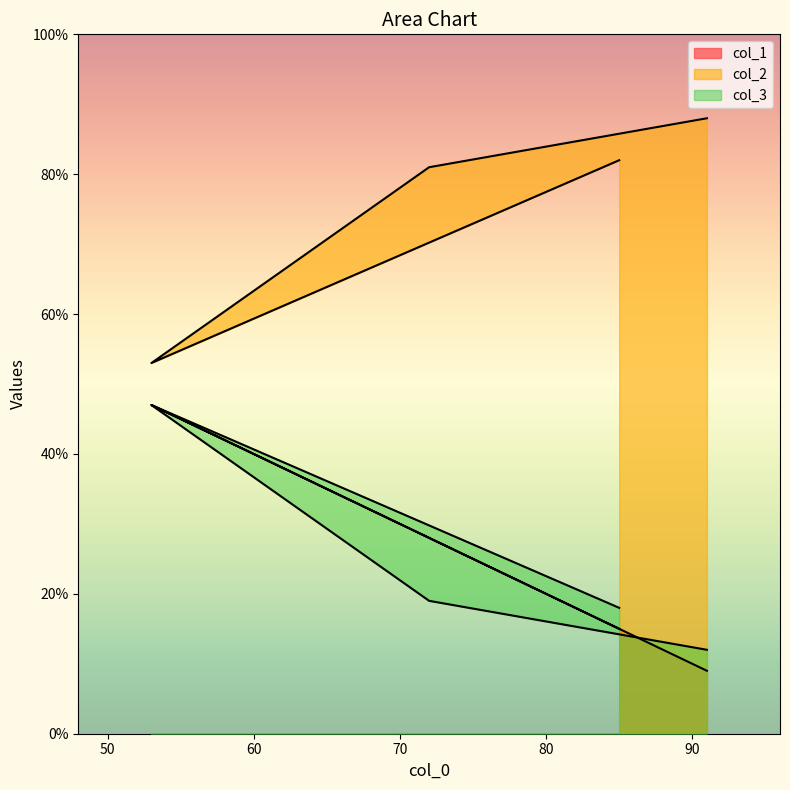

The col_2 series shows 47 at 85. True or false?

False